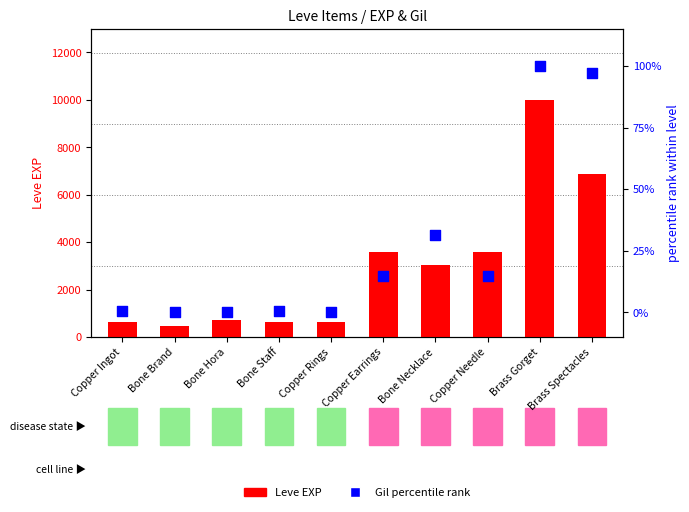

At which category is the sum across all series the highest?

Brass Gorget